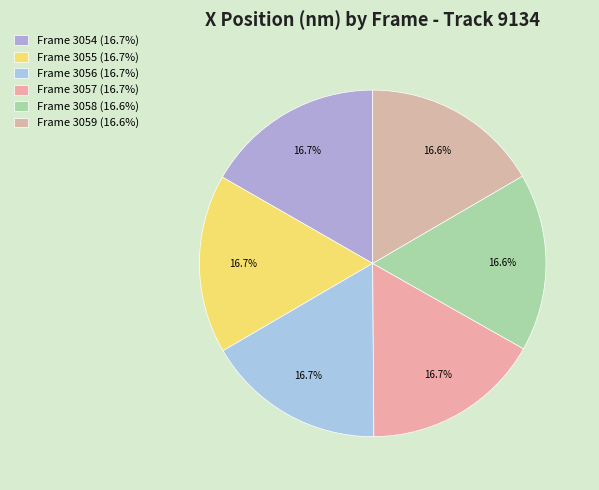

How many slices are in this pie chart?

6